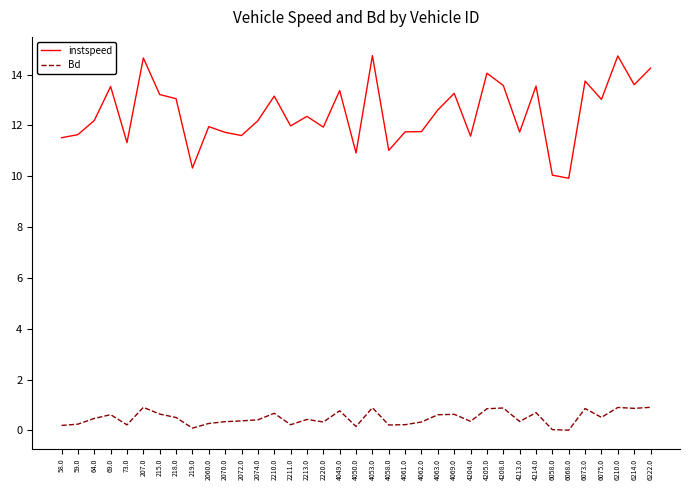

Does the chart display data point markers on the line(s)?

No